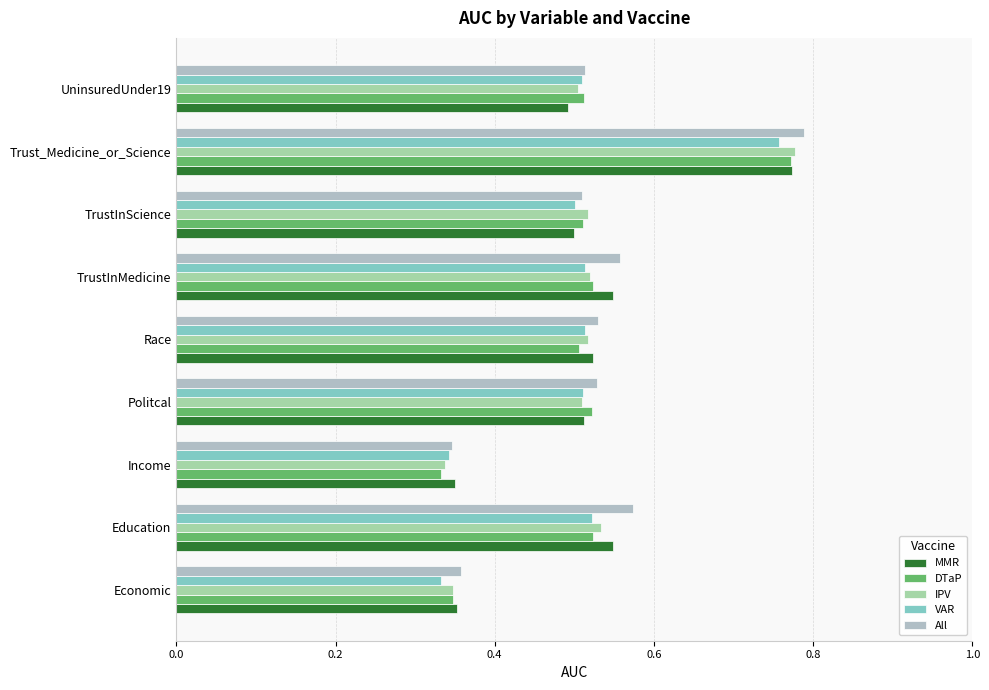

Which series has the largest range (max minus min)?

All